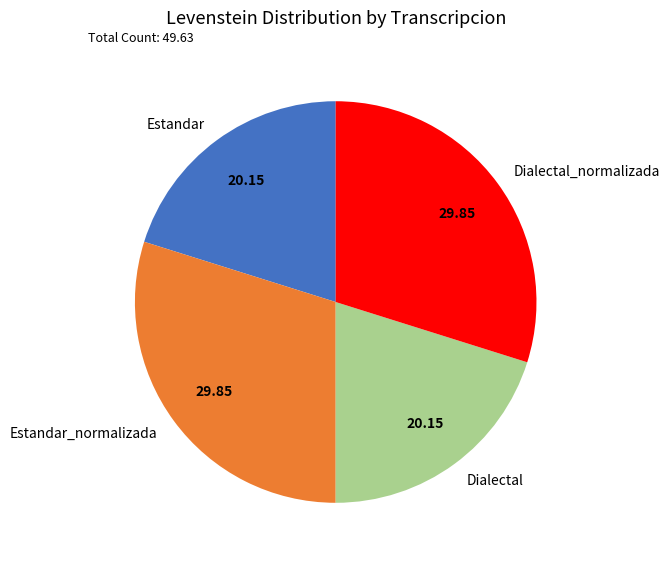

Count the number of slices in the pie.

4